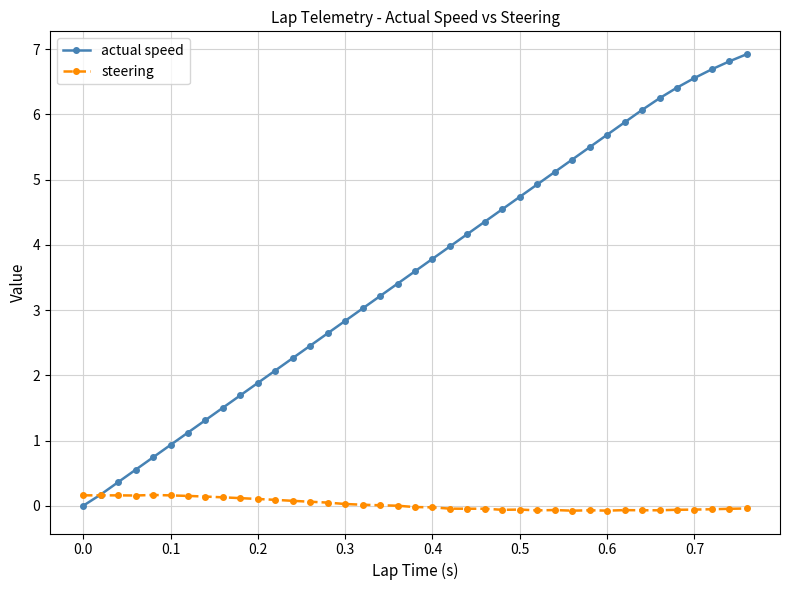

What is the highest value of the actual speed series?

6.9